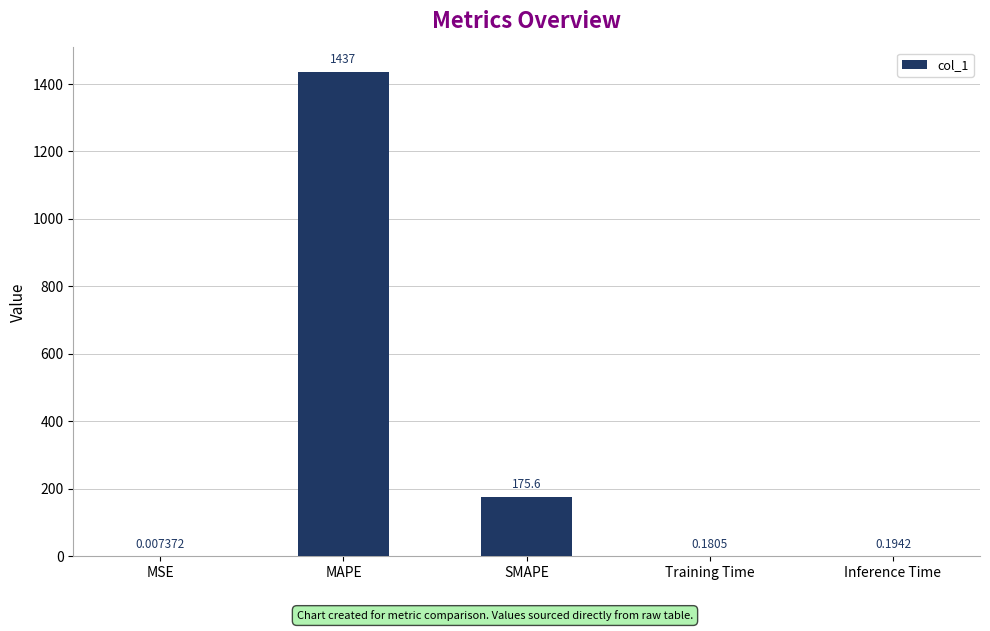

Where is the data nearest to the value 718?

SMAPE